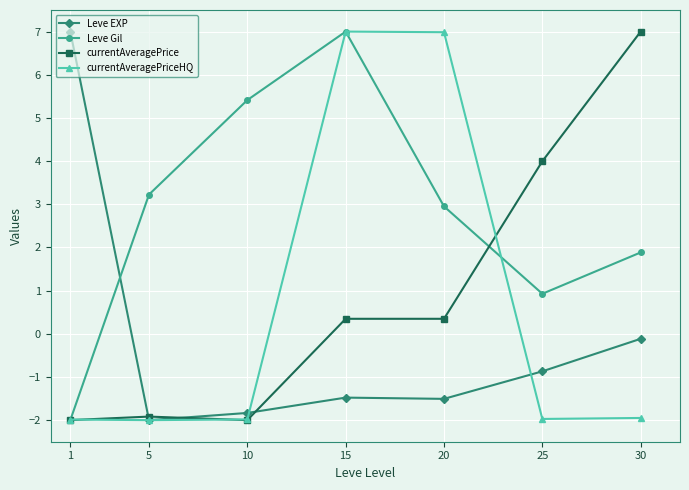

List the labels in order of Leve Gil value, smallest first.

1, 25, 30, 20, 5, 10, 15